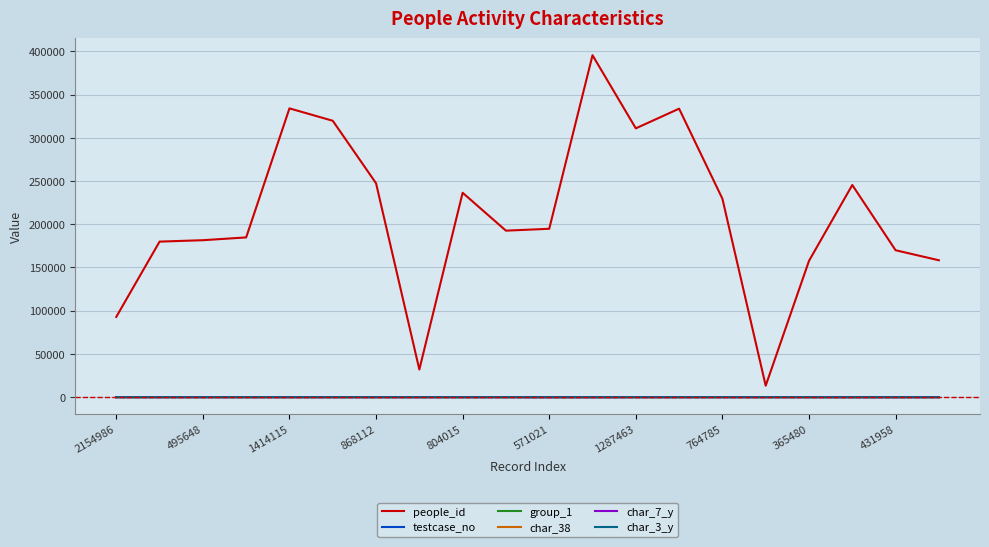

What is the difference between the maximum and minimum values in the char_3_y series?

39